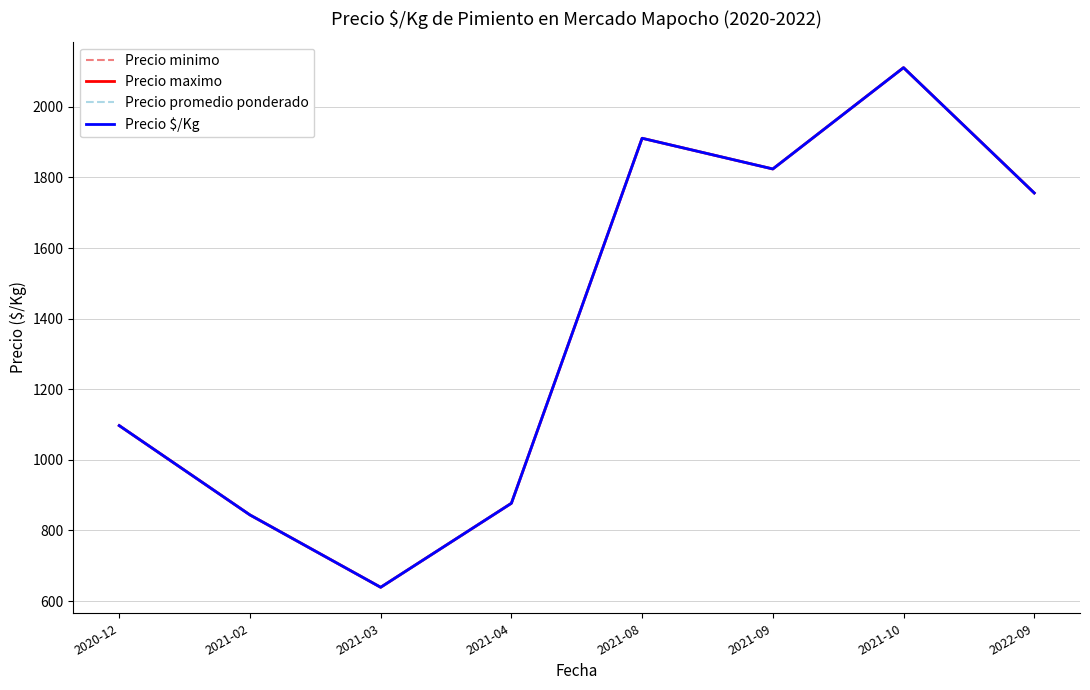

Reading left to right, transcribe all the data shown in this chart.

Precio minimo: 2020-12=1097	2021-02=844	2021-03=639	2021-04=877	2021-08=1911	2021-09=1824	2021-10=2111	2022-09=1756
Precio maximo: 2020-12=1097	2021-02=844	2021-03=639	2021-04=877	2021-08=1911	2021-09=1824	2021-10=2111	2022-09=1756
Precio promedio ponderado: 2020-12=1097	2021-02=844	2021-03=639	2021-04=877	2021-08=1911	2021-09=1824	2021-10=2111	2022-09=1756
Precio $/Kg: 2020-12=1097	2021-02=844	2021-03=639	2021-04=877	2021-08=1911	2021-09=1824	2021-10=2111	2022-09=1756